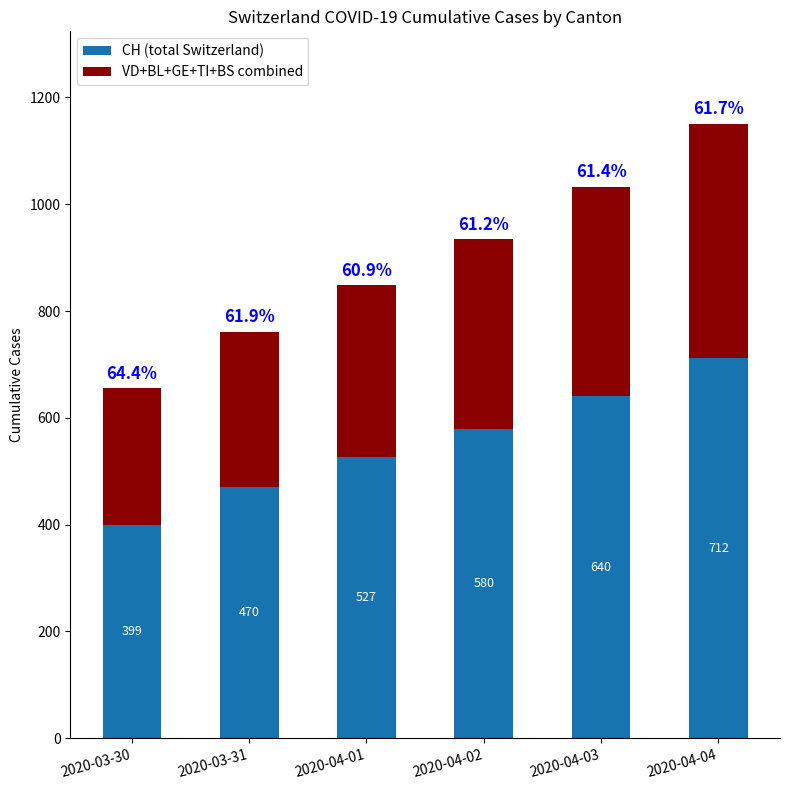

True or false: CH (total Switzerland) has a value of 527 at 2020-04-01.

True